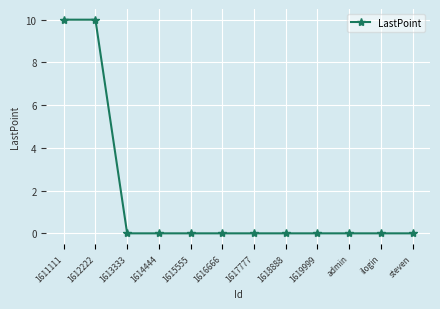

Is it true that the value at 1614444 is 0?

True